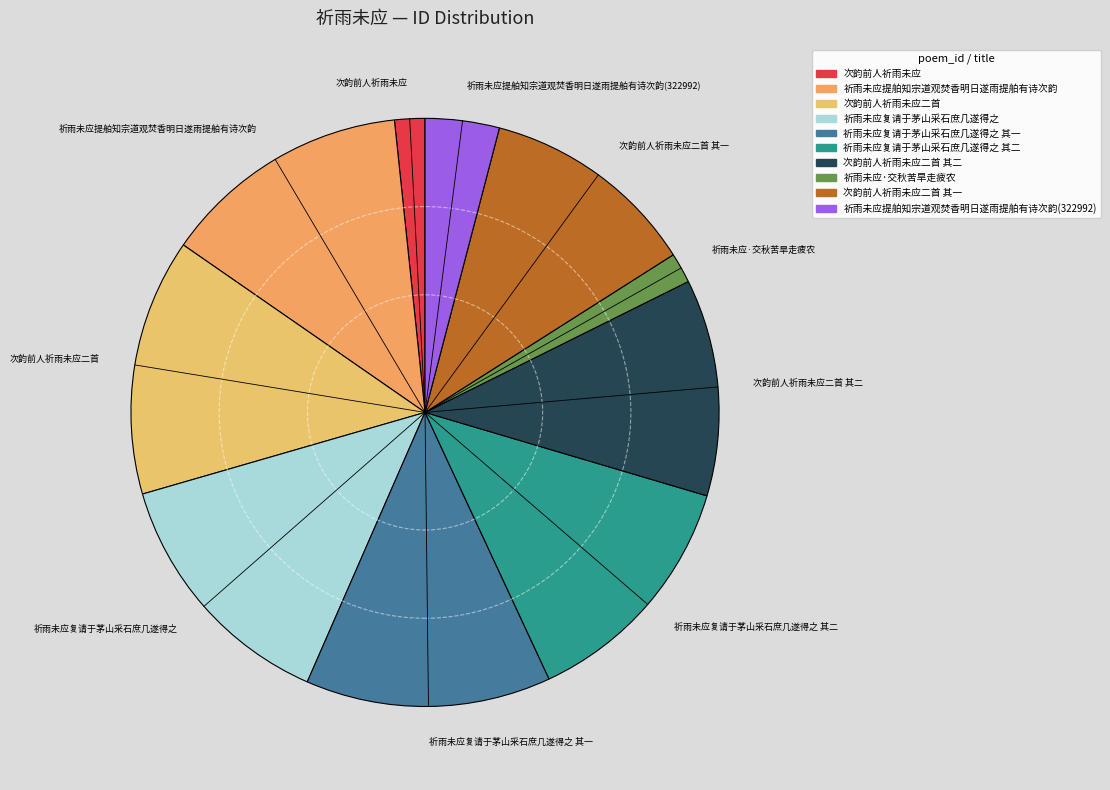

Combined, do 祈雨未应提舶知宗道观焚香明日遂雨提舶有诗次韵(322992) and 祈雨未应·交秋苦旱走疲农 account for over 50%?

No